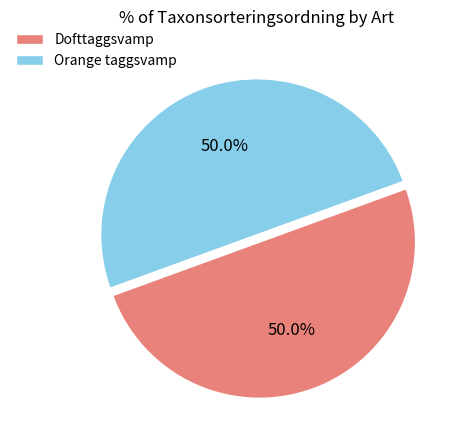

What is the ratio of the value at Dofttaggsvamp to the value at Orange taggsvamp?

1.0